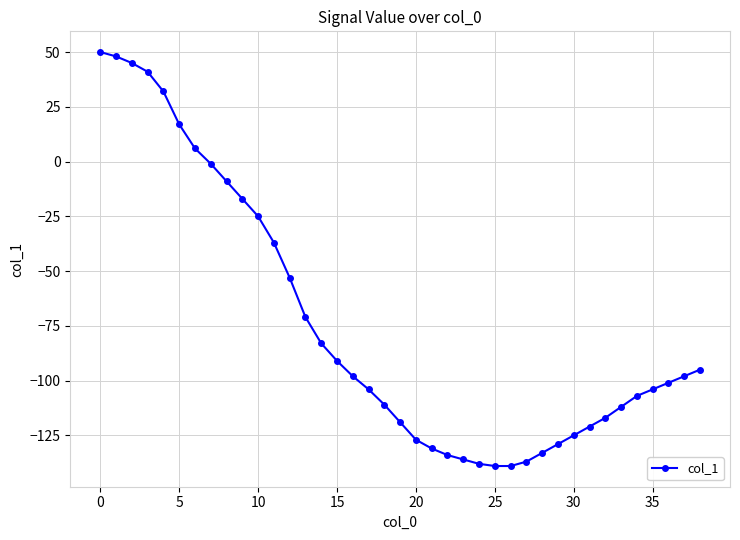

What is the minimum value shown in the chart?

-139